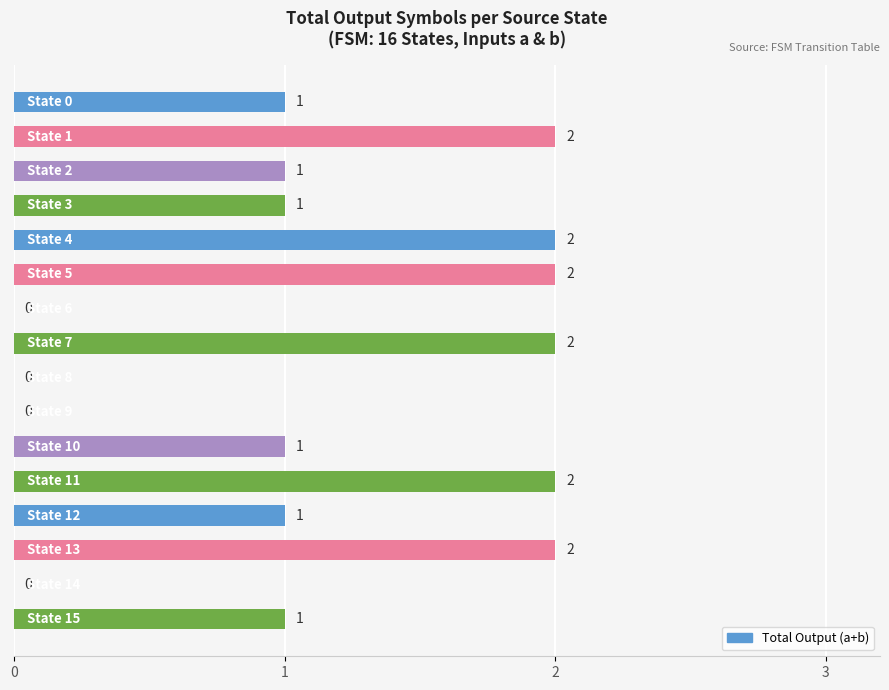

What is the sum of all values?

18